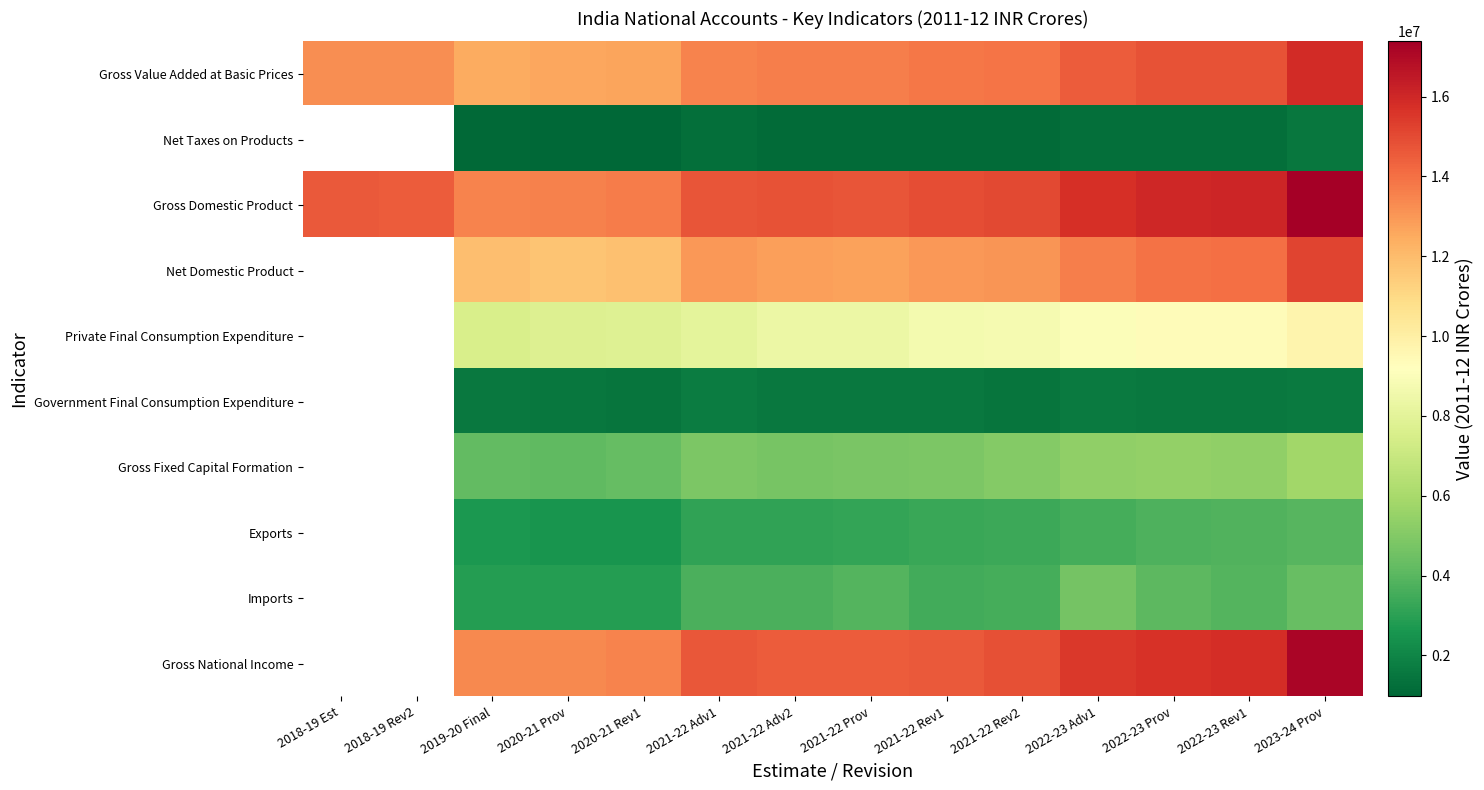

The value of Gross Domestic Product at 2021-22 Adv2 is 14771681.0. True or false?

True